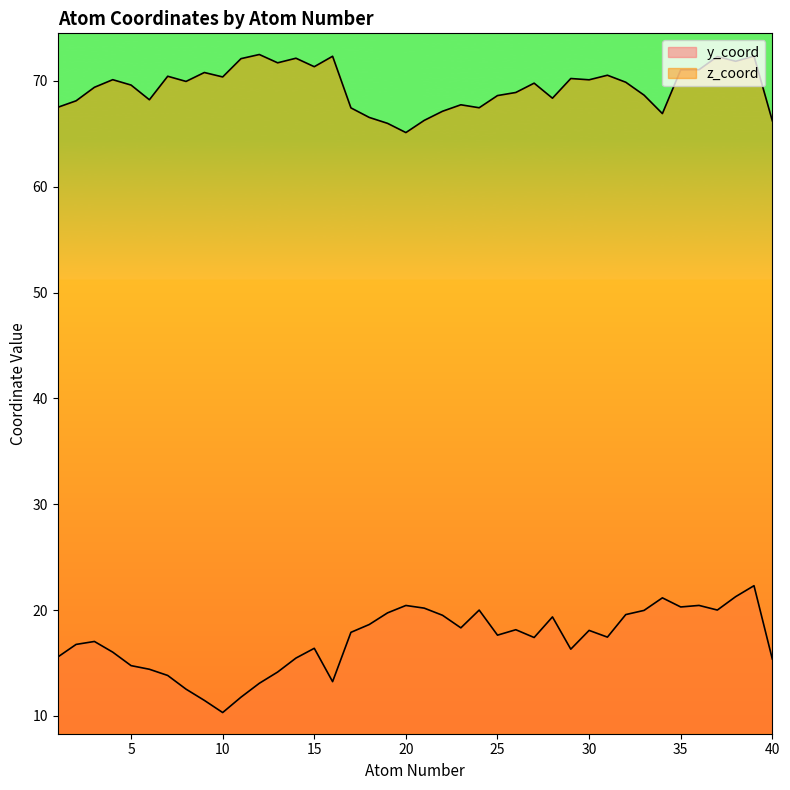

What is the difference between the z_coord values at 12 and 31?

2.0